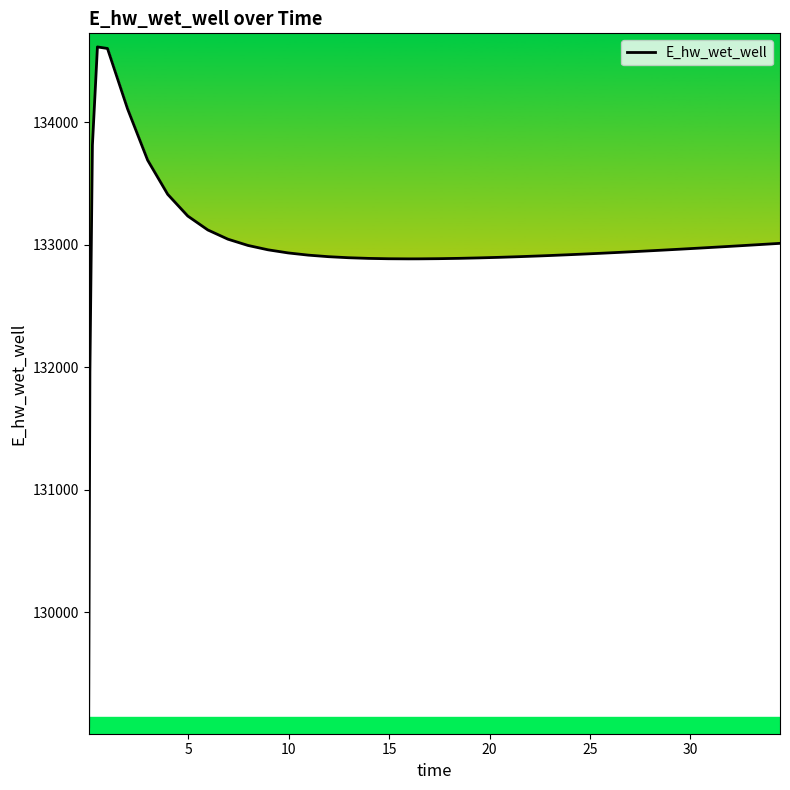

What is the minimum value shown in the chart?

129065.0